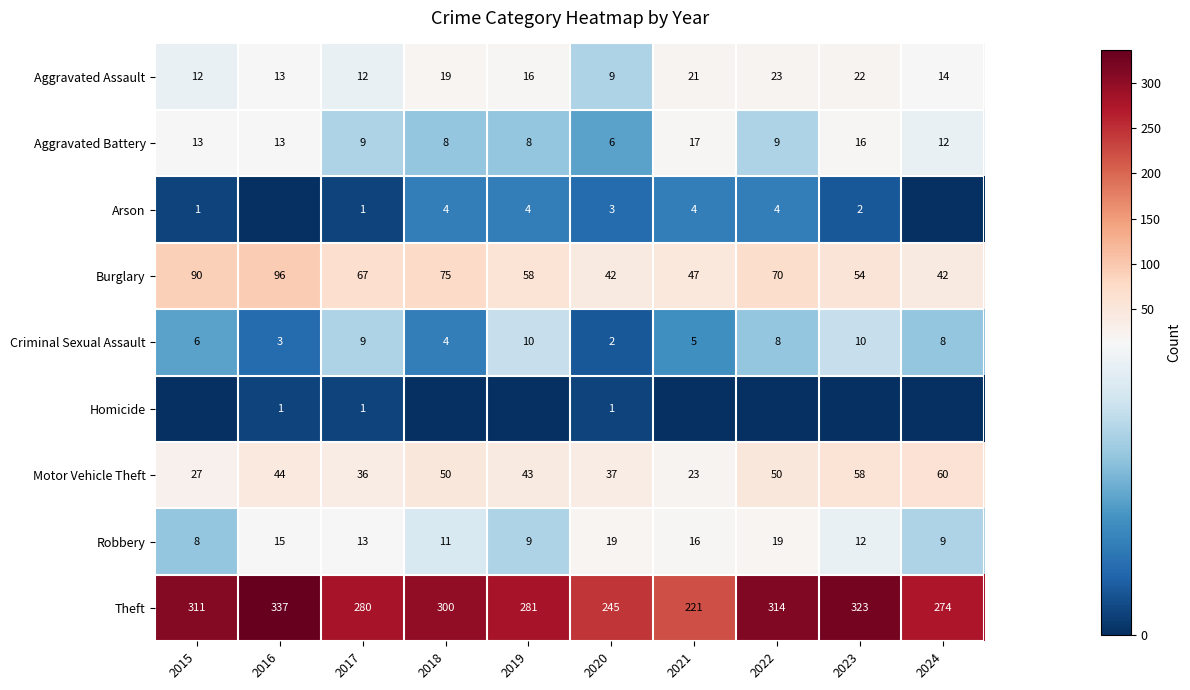

How many values in the Robbery series are below 13?

5